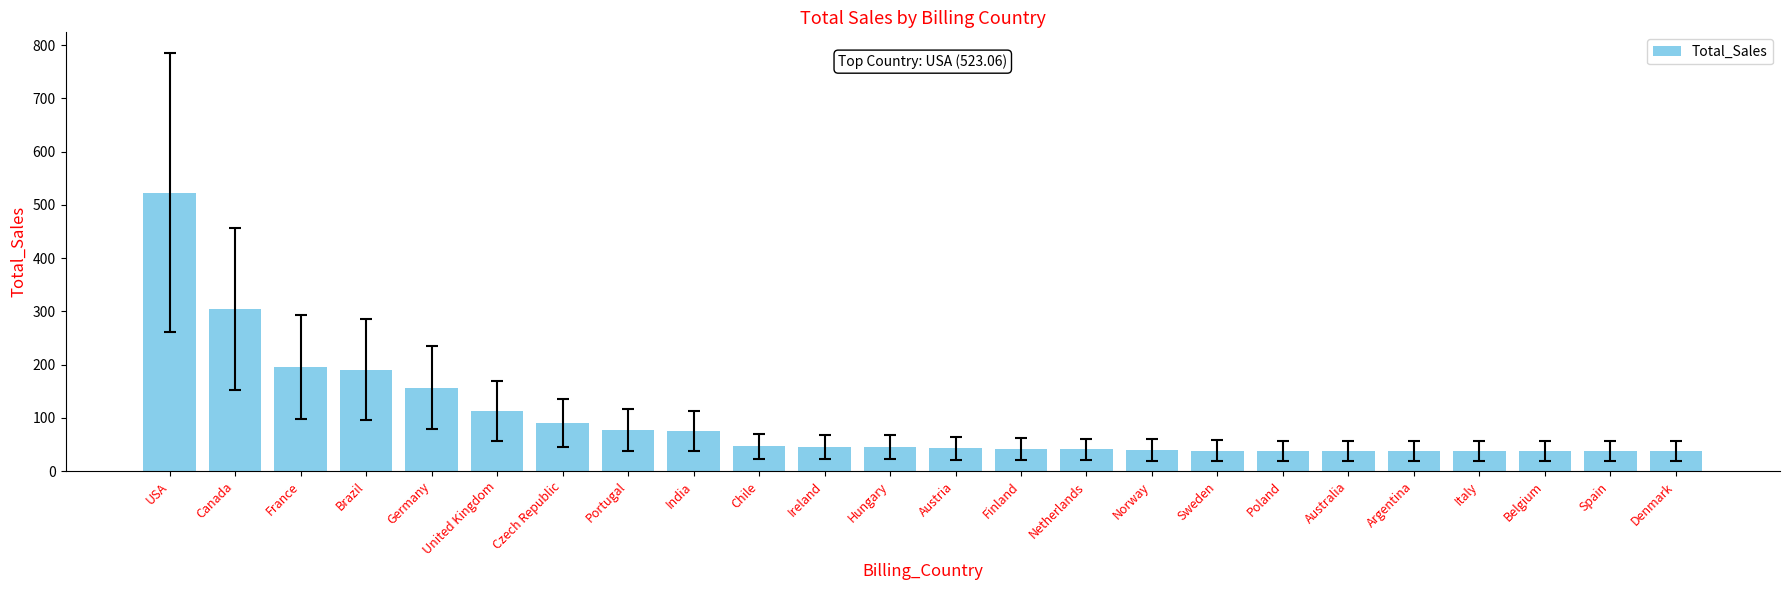

At which label is the value closest to 280?

Canada